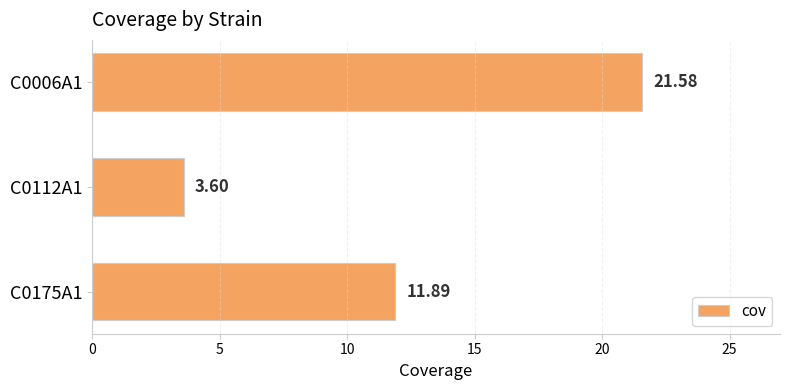

Approximately how many times larger is the value at C0175A1 compared to C0006A1?

0.6